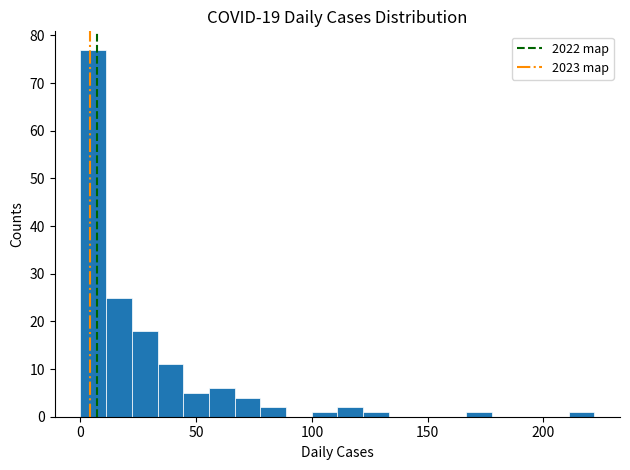

Read against the x-axis, roughly where is the centre of the tallest bar?

5